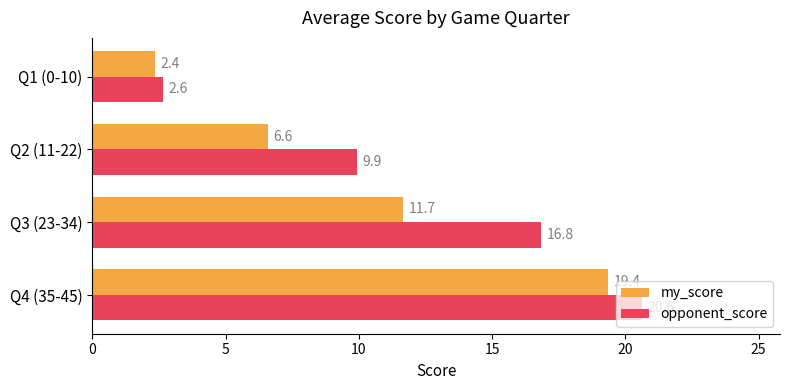

Where is opponent_score nearest to the value 11?

Q2 (11-22)